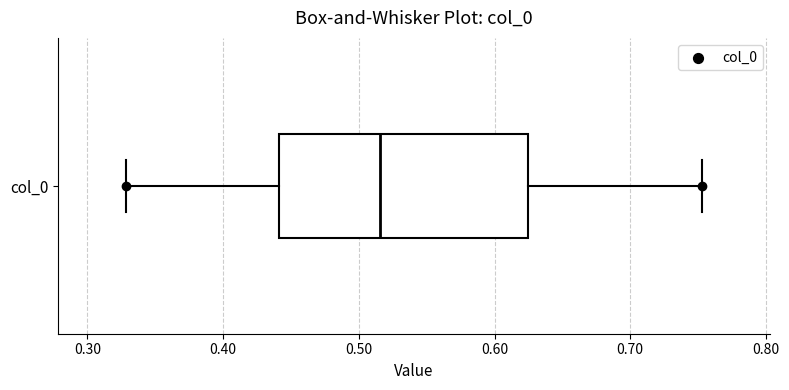

Transcribe this box plot: give where the median line is, the range the box spans, and where the two whiskers end, as read against the x-axis. The values are not printed on the chart, so give them approximately, as read against the axis.

median 0.52, box 0.44 to 0.62, whiskers 0.33 to 0.75